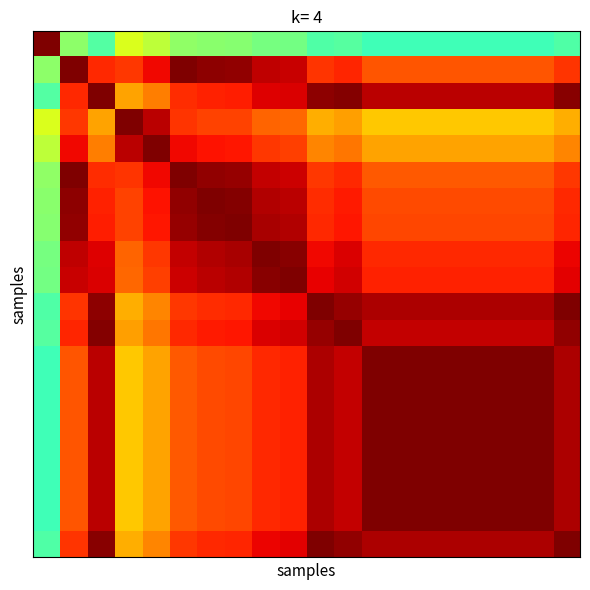

Count the number of categories in the chart.

20